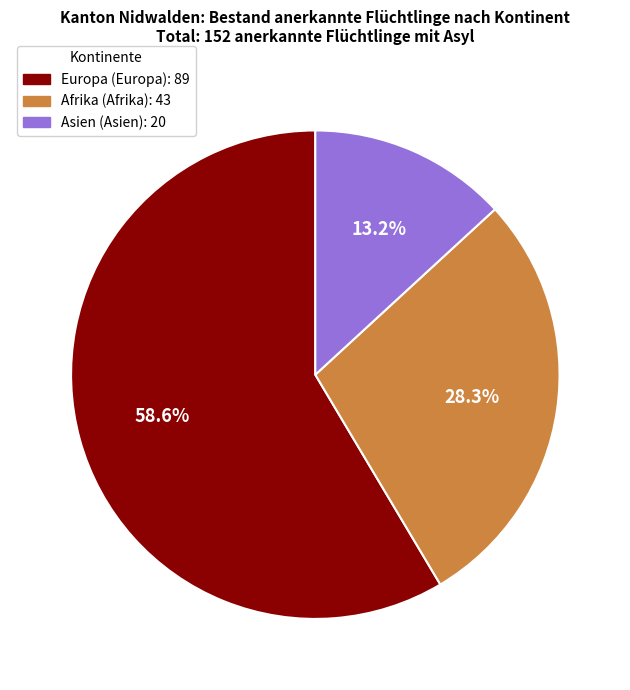

Is there any slice that represents more than half of the pie?

Yes